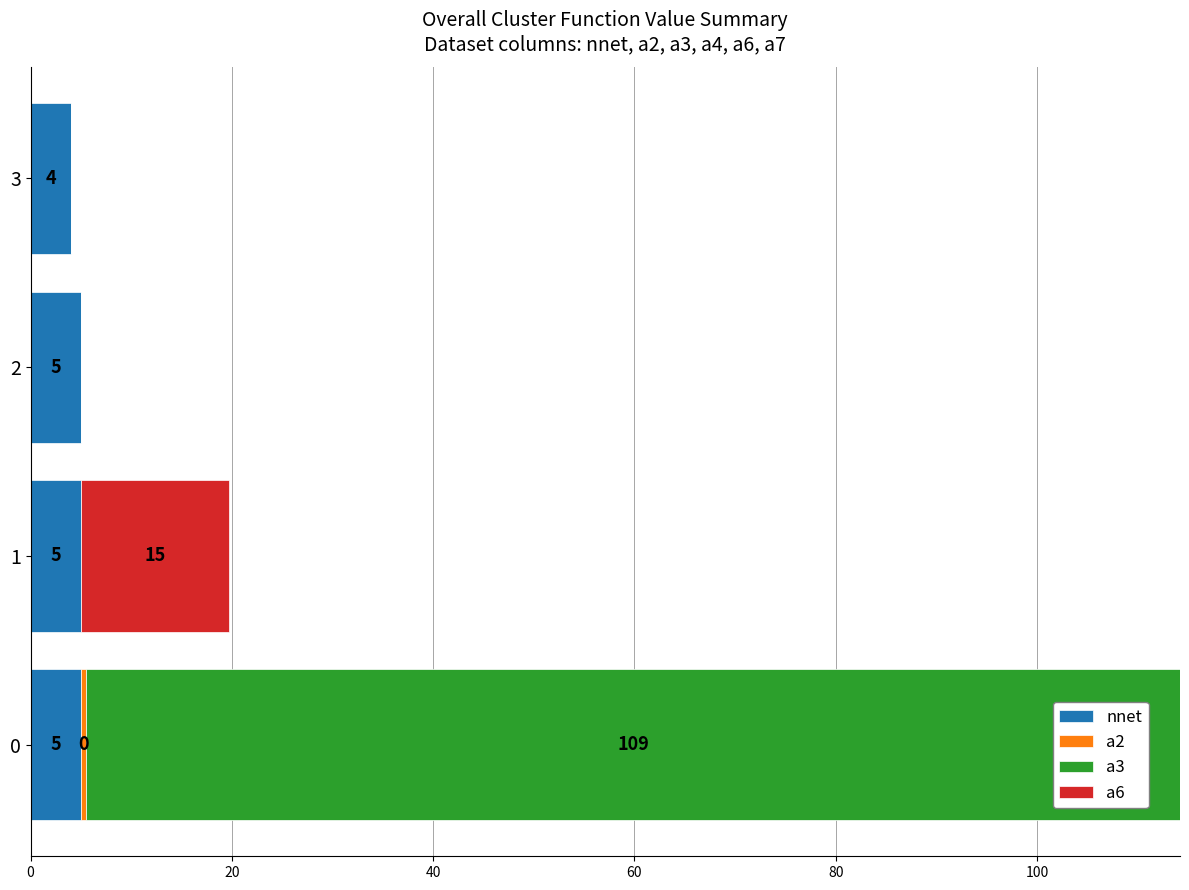

What is the total value across all series at 2?

5.0